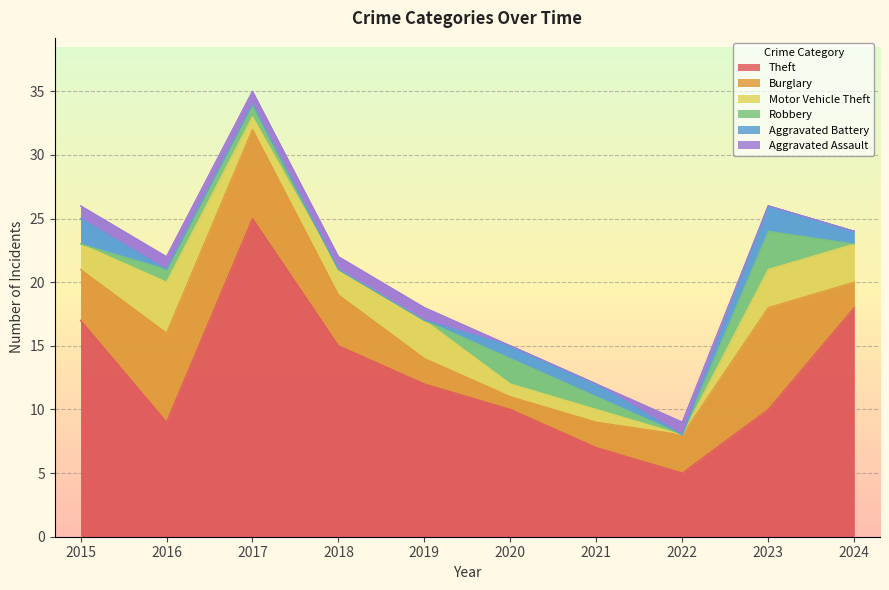

At how many categories does at least one series exceed 16?

3